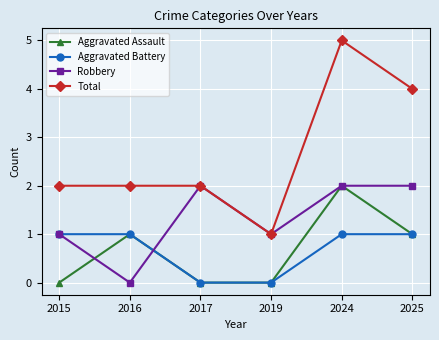

What is the total value across all series at 2017?

4